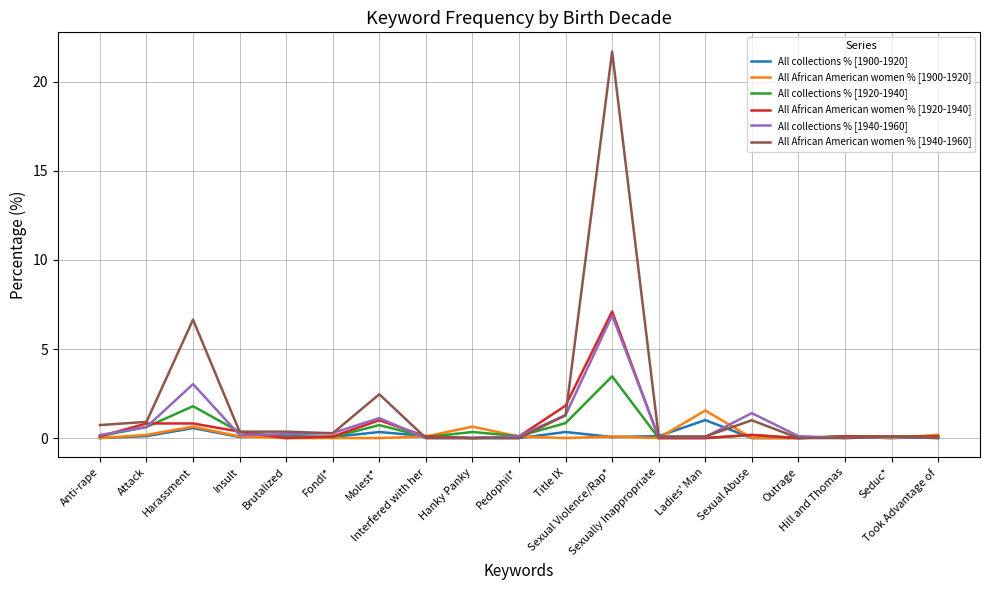

Which series has the widest spread of values?

All African American women % [1940-1960]